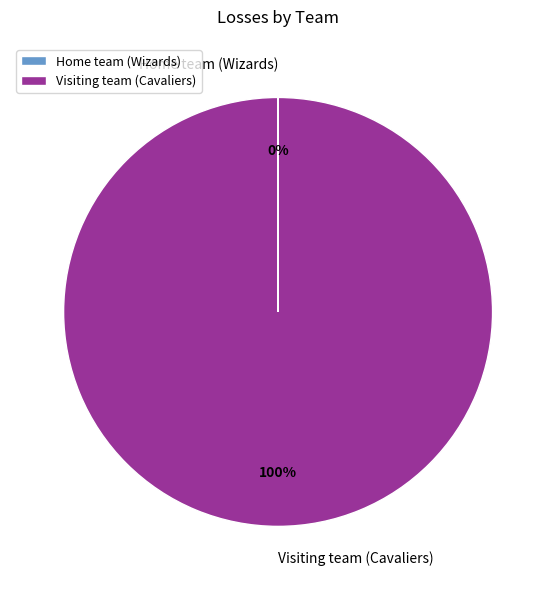

To the nearest percent, what is the average slice percentage?

50%